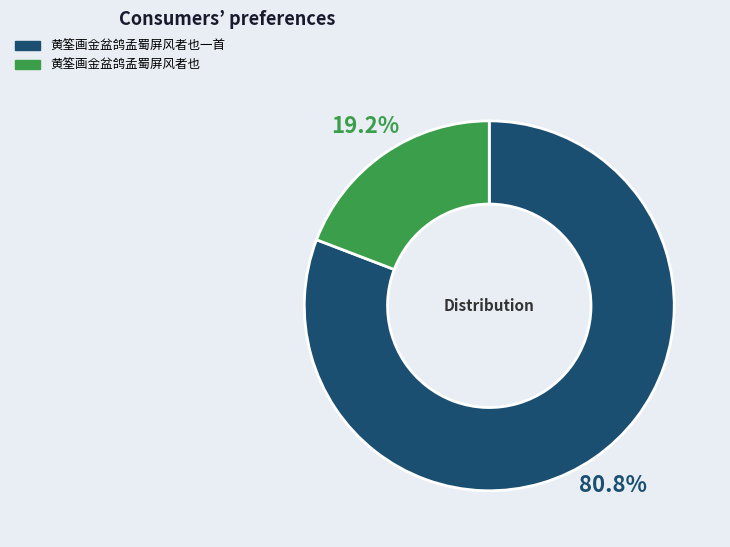

To the nearest percent, what is the difference between the largest and smallest slice percentages?

62%